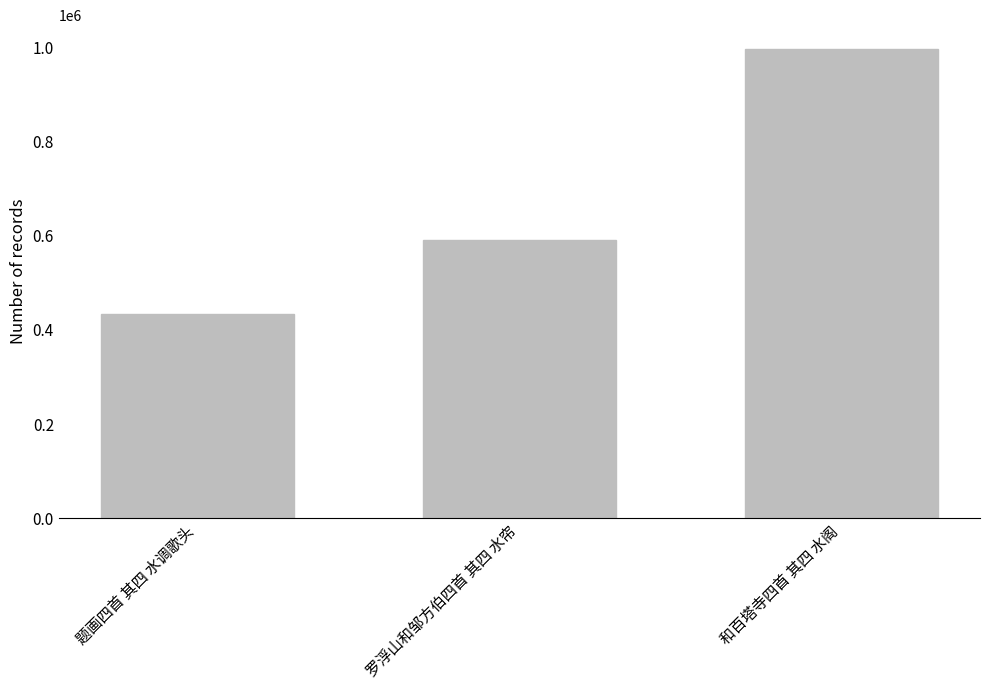

The value at 罗浮山和邹方伯四首 其四 水帘 is 798774. True or false?

False